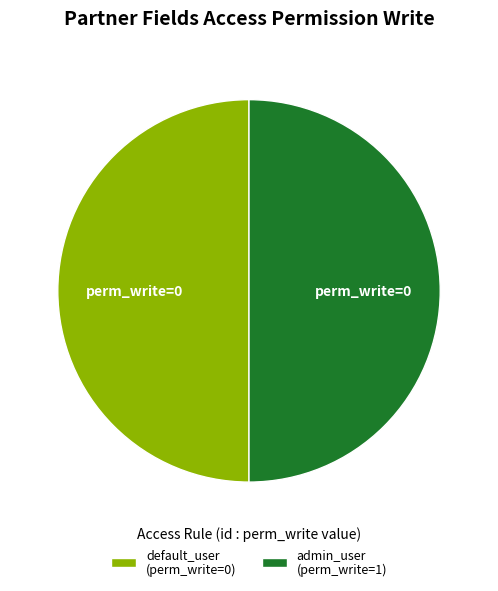

Combined, do default_user (perm_write=0) and admin_user (perm_write=1) account for over 50%?

Yes